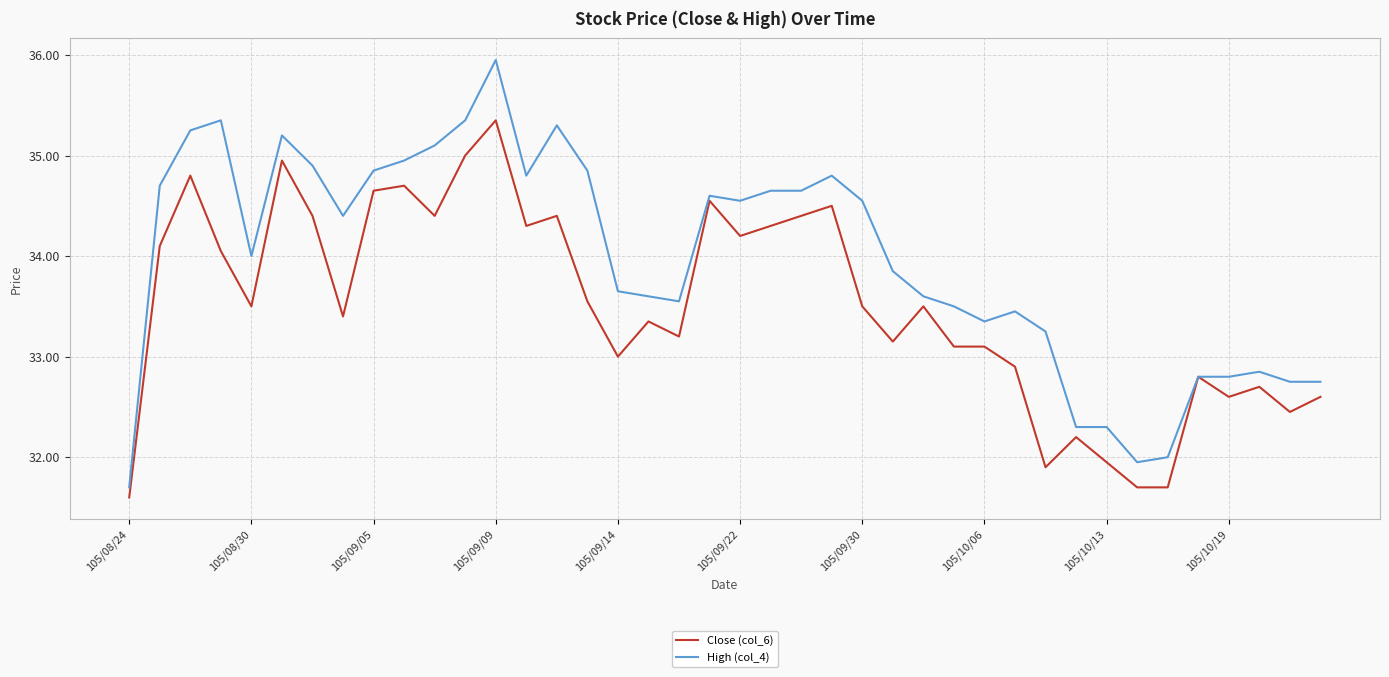

Which series has the widest spread of values?

High (col_4)